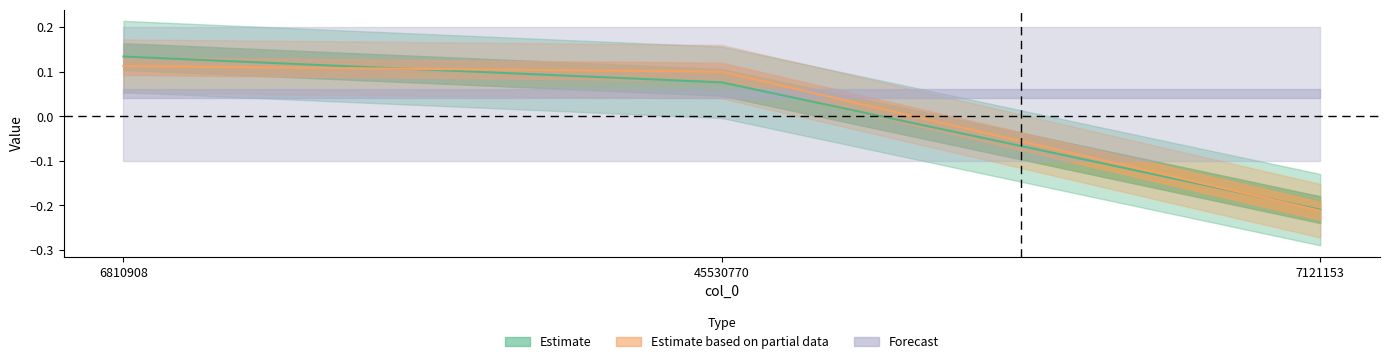

What is the sum of the col_2 values at 7121153 and 6810908?

-0.1